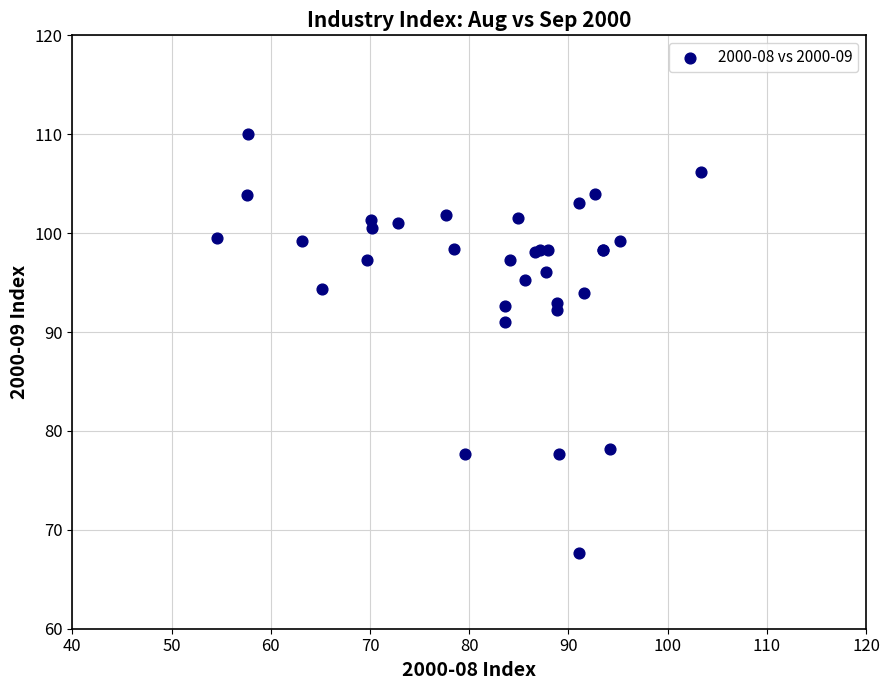

What Y value in the scatter plot is closest to 88?

91.0